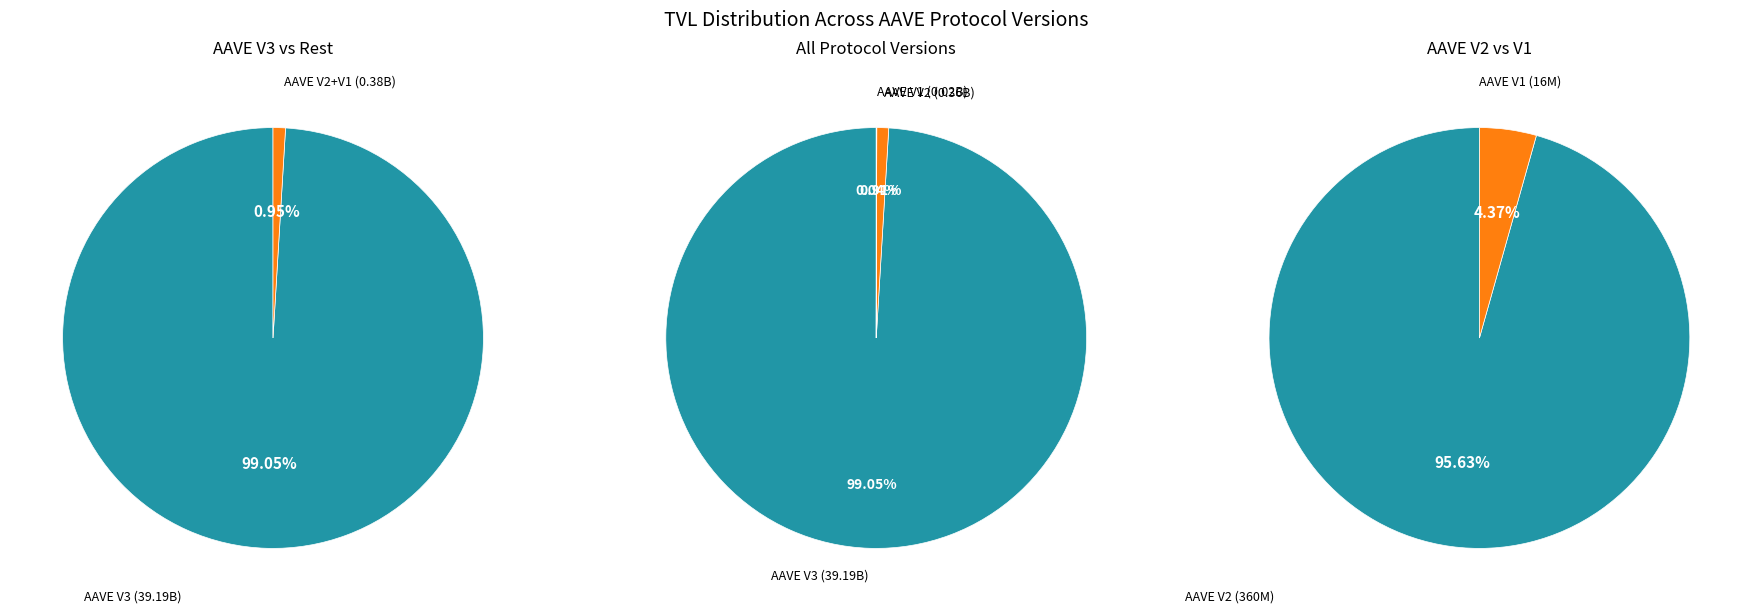

To the nearest percent, what is the difference between the AAVE V2 and AAVE V3 slice percentages?

98%